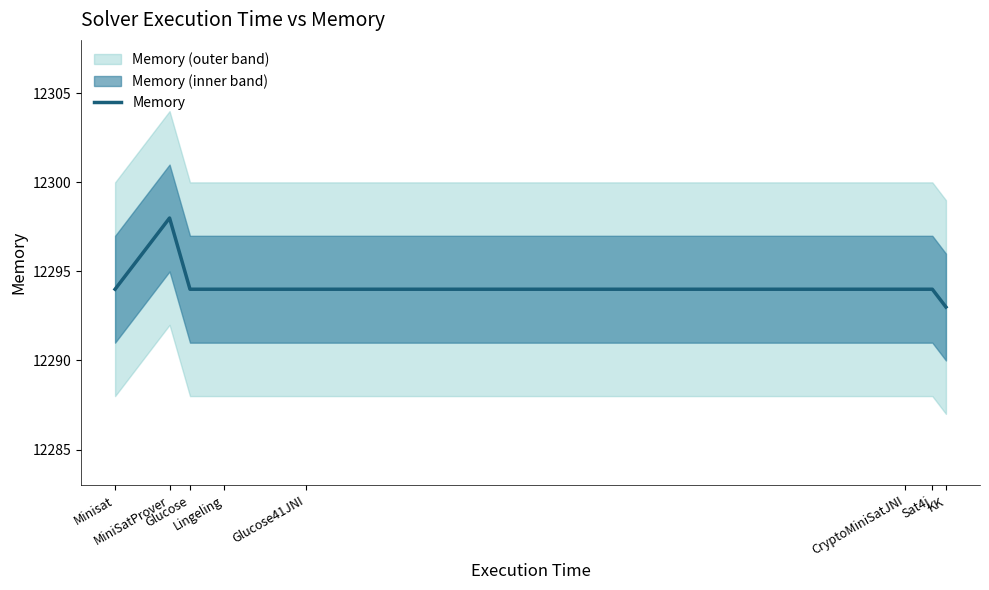

Approximately how many times larger is the value at KK compared to Minisat?

1.0